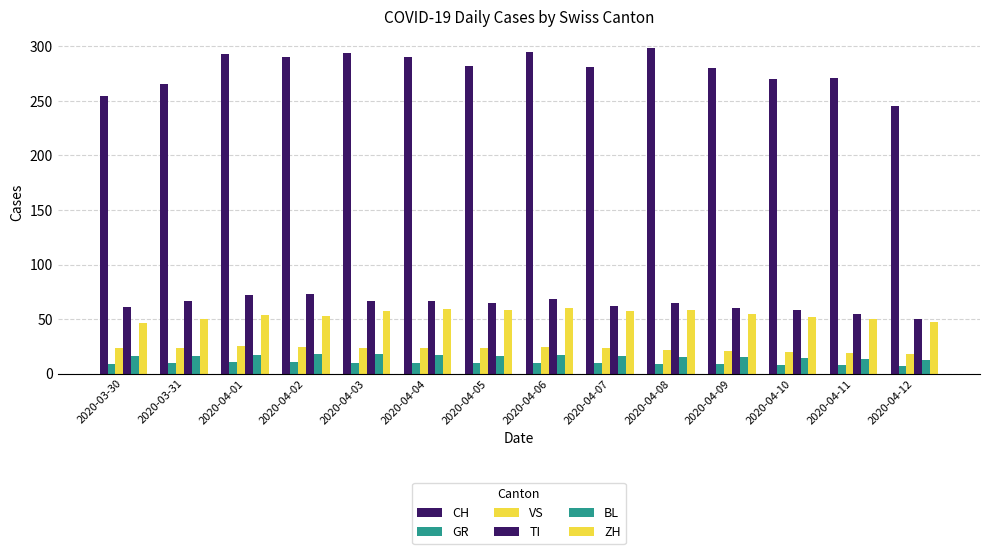

What is the minimum value shown in the chart?

7